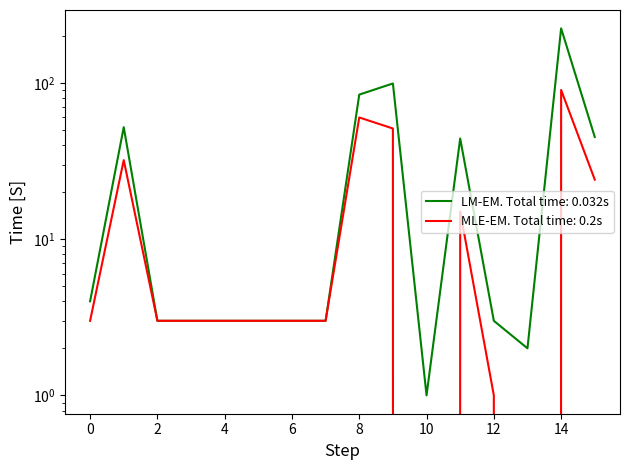

At which category does Occurrence reach its first local valley?

10